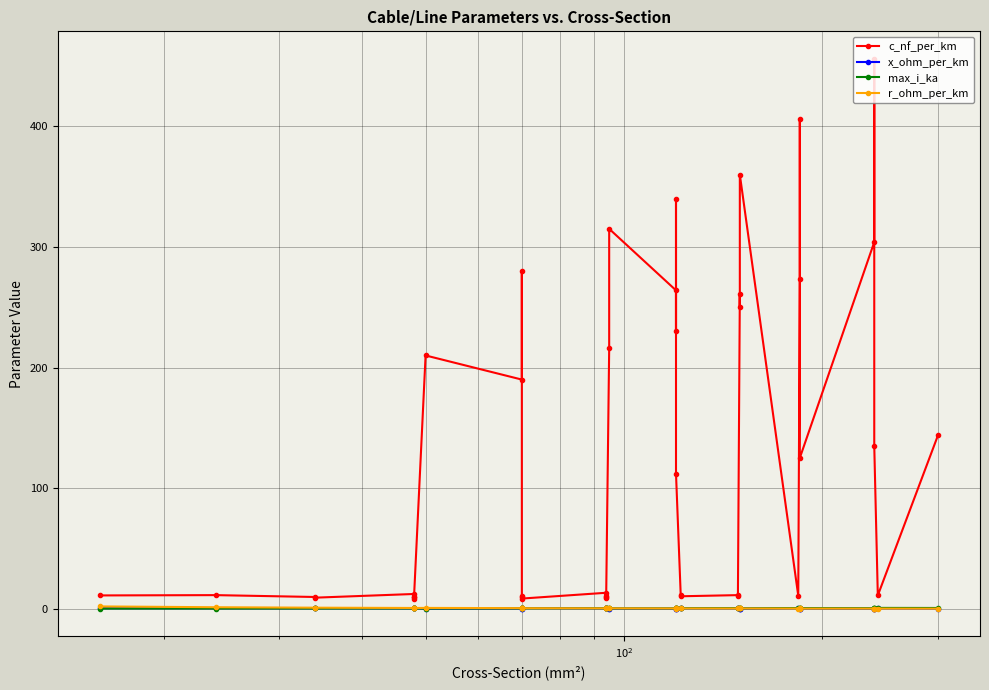

What is the highest value of the x_ohm_per_km series?

0.5